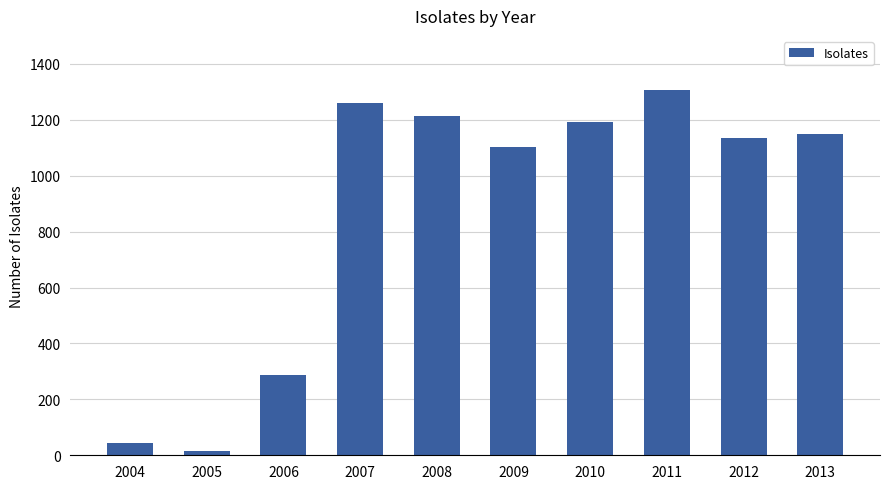

How many bars are there in total?

10